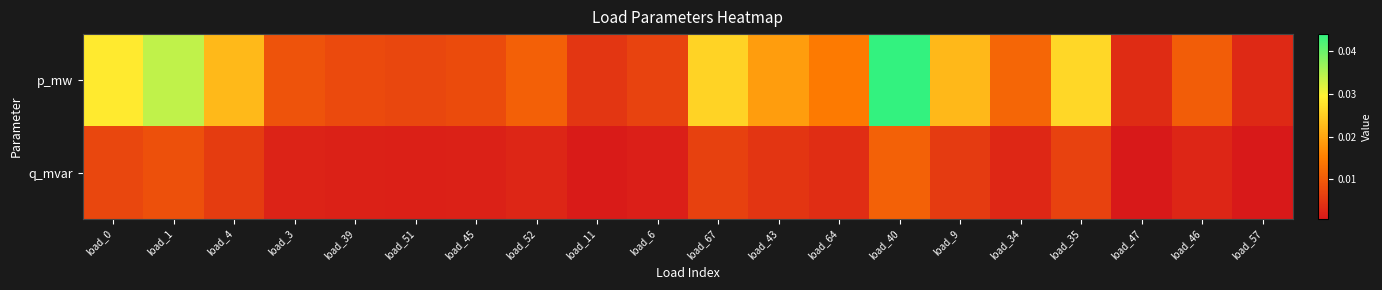

At load_47, list the series in order from smallest to largest.

q_mvar, p_mw